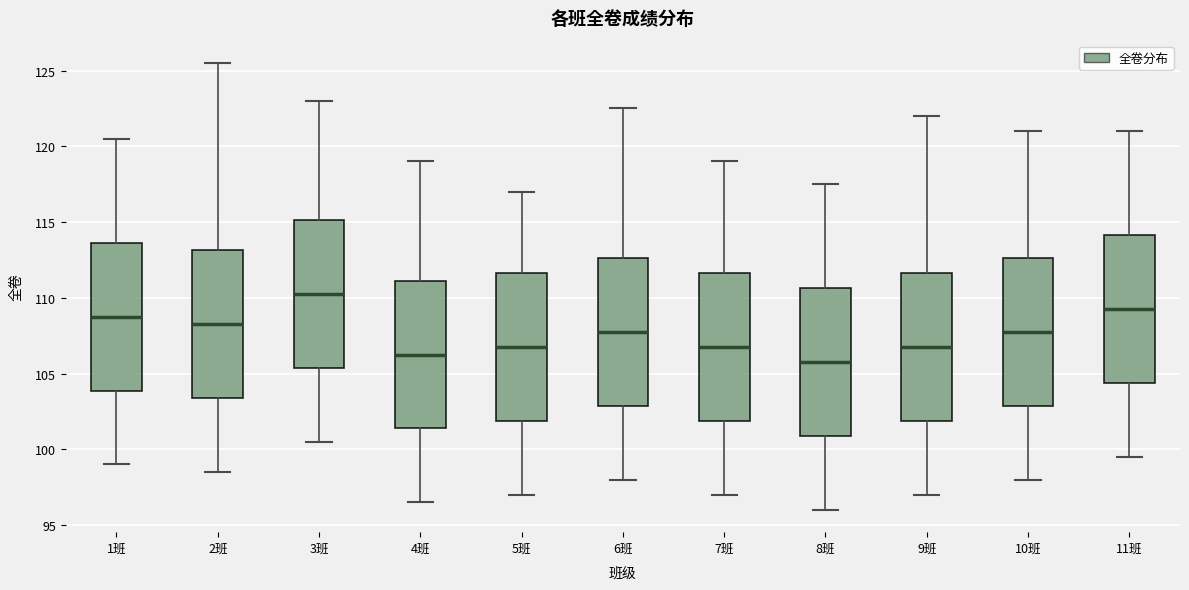

Reading left to right, transcribe this box plot: for each box, give where its median line is, the range the box spans, and where its two whiskers end, as read against the y-axis. The values are not printed on the chart, so give them approximately, as read against the axis.

1班: median 109.0, box 104.0 to 113.5, whiskers 99.0 to 120.5
2班: median 108.5, box 103.5 to 113.0, whiskers 98.5 to 125.5
3班: median 110.5, box 105.5 to 115.0, whiskers 100.5 to 123.0
4班: median 106.5, box 101.5 to 111.0, whiskers 96.5 to 119.0
5班: median 107.0, box 102.0 to 111.5, whiskers 97.0 to 117.0
6班: median 108.0, box 103.0 to 112.5, whiskers 98.0 to 122.5
7班: median 107.0, box 102.0 to 111.5, whiskers 97.0 to 119.0
8班: median 106.0, box 101.0 to 110.5, whiskers 96.0 to 117.5
9班: median 107.0, box 102.0 to 111.5, whiskers 97.0 to 122.0
10班: median 108.0, box 103.0 to 112.5, whiskers 98.0 to 121.0
11班: median 109.5, box 104.5 to 114.0, whiskers 99.5 to 121.0